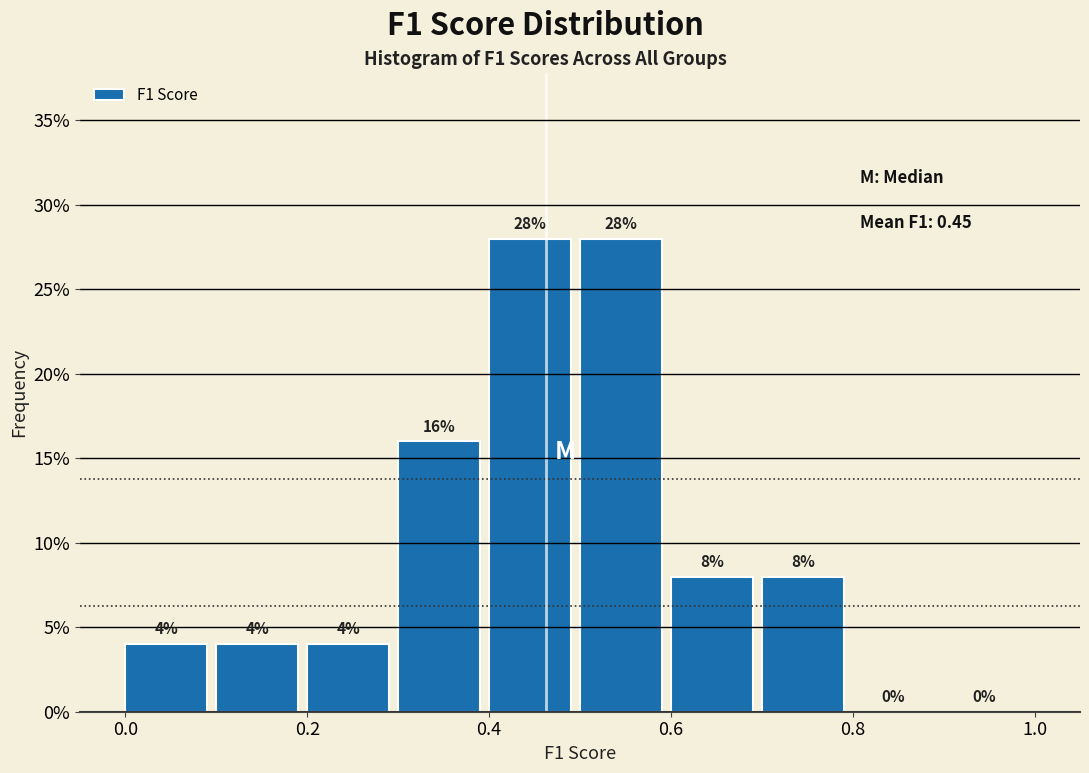

Reading left to right, list every bar in this chart as the range it spans on the x-axis followed by its height.

0.0 to 0.1: 4
0.1 to 0.2: 4
0.2 to 0.3: 4
0.3 to 0.4: 16
0.4 to 0.5: 28
0.5 to 0.6: 28
0.6 to 0.7: 8
0.7 to 0.8: 8
0.8 to 0.9: 0
0.9 to 1.0: 0